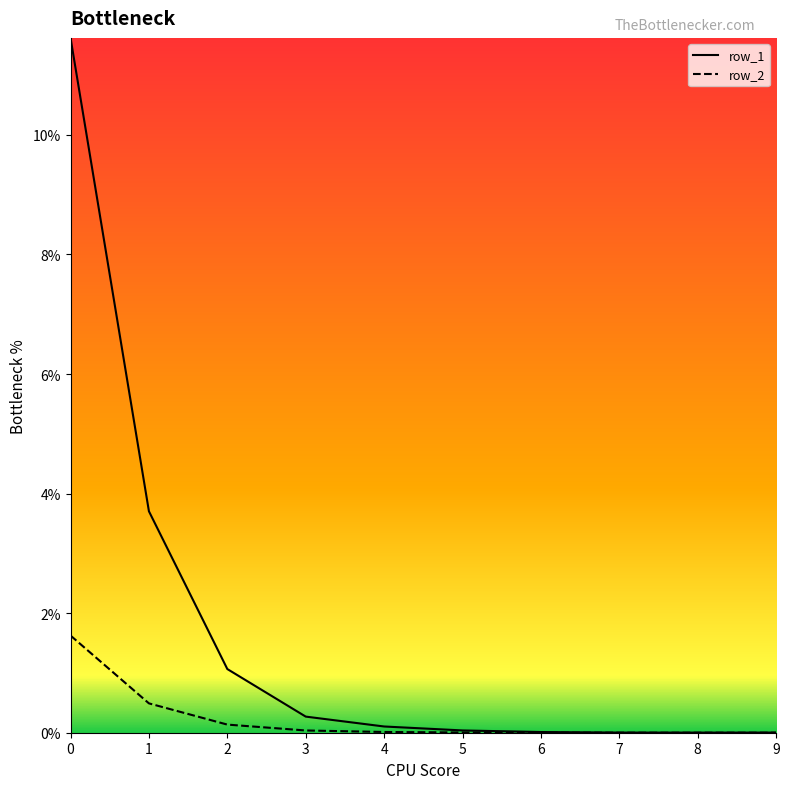

True or false: row_1 has more than 1 points higher than both neighbors.

False